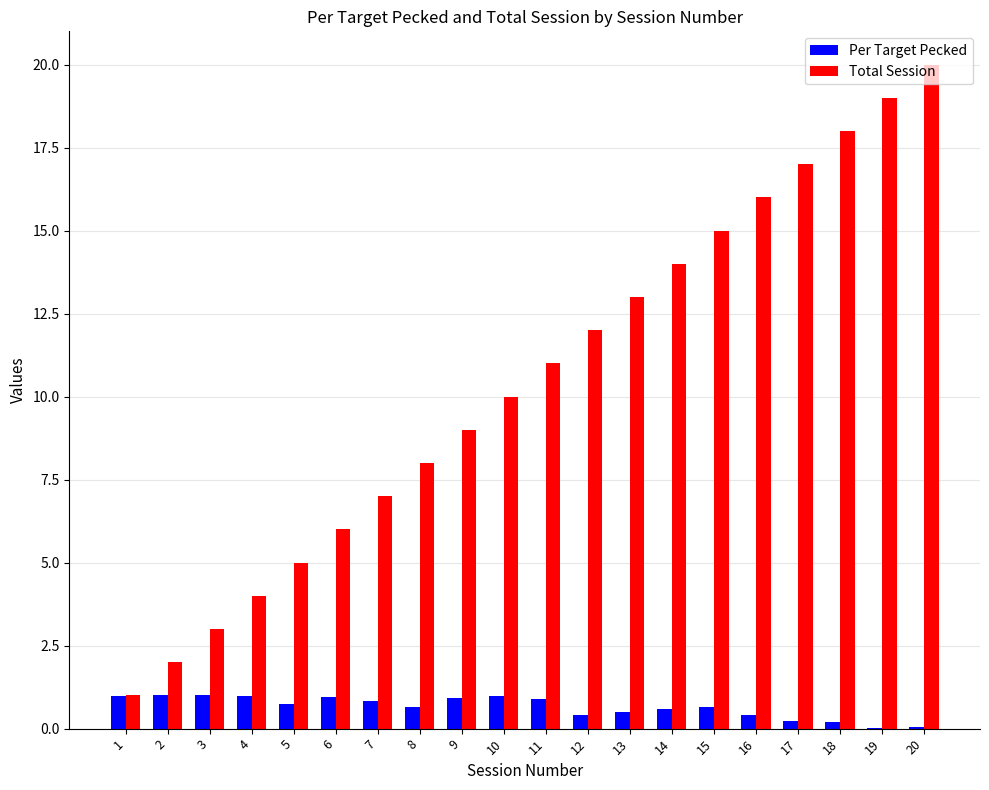

Is it true that Total Session equals 15.0 at 15?

True